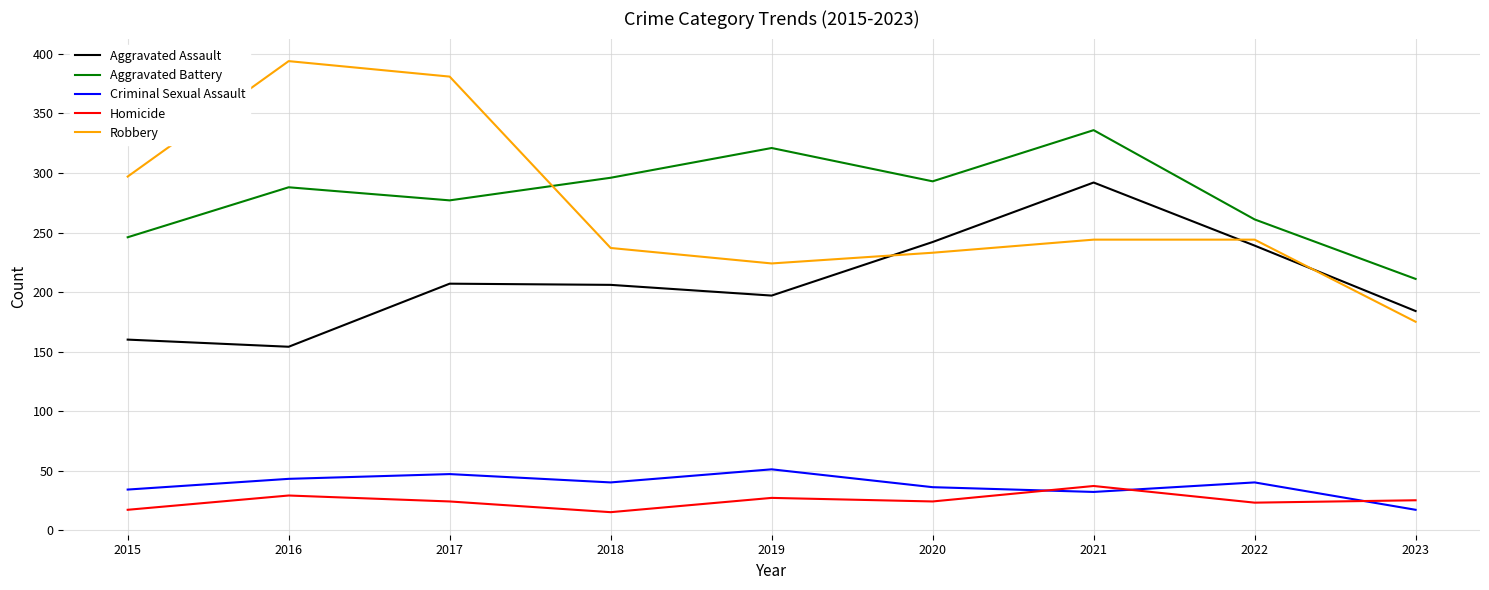

The value of Robbery at 2022 is 244. True or false?

True